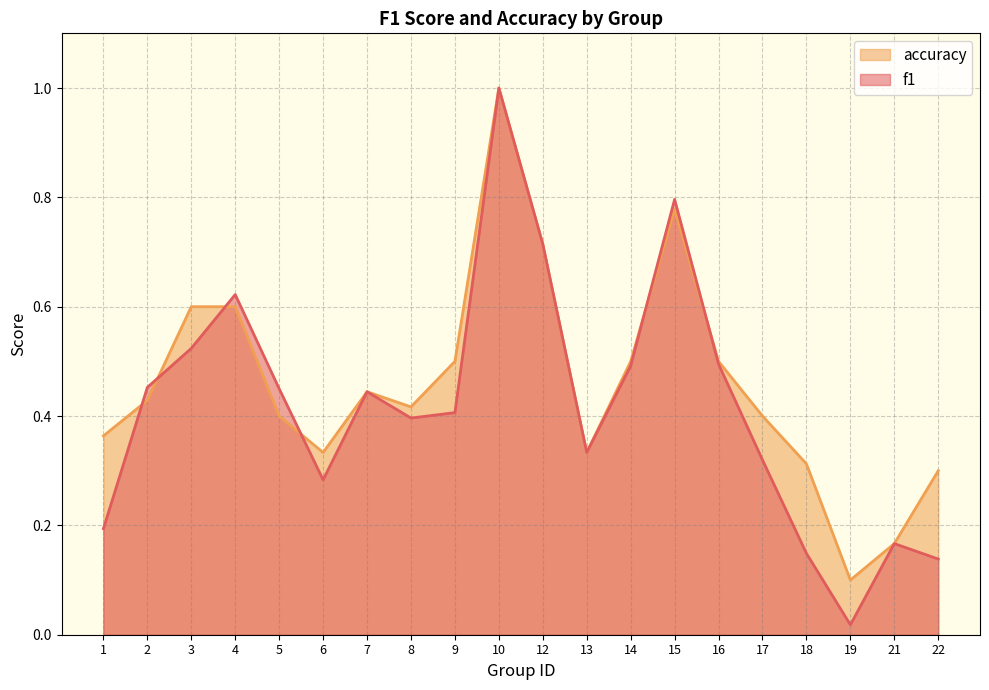

Reading right to left, extract all data points from this chart.

f1: 22=0.1	21=0.2	19=0.0	18=0.1	17=0.3	16=0.5	15=0.8	14=0.5	13=0.3	12=0.7	10=1.0	9=0.4	8=0.4	7=0.4	6=0.3	5=0.5	4=0.6	3=0.5	2=0.5	1=0.2
accuracy: 22=0.3	21=0.2	19=0.1	18=0.3	17=0.4	16=0.5	15=0.8	14=0.5	13=0.3	12=0.7	10=1.0	9=0.5	8=0.4	7=0.4	6=0.3	5=0.4	4=0.6	3=0.6	2=0.4	1=0.4